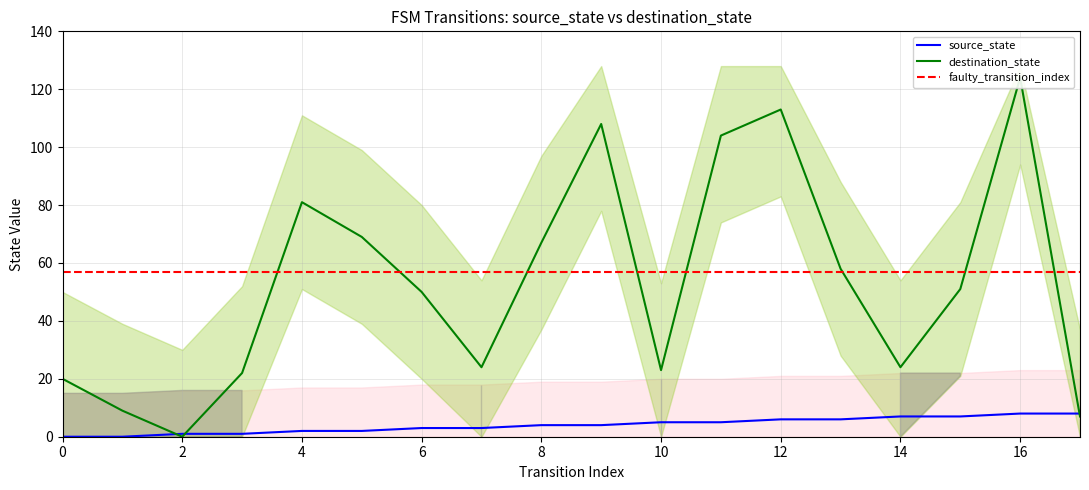

The faulty_transition_index series shows 57 at 10. True or false?

True